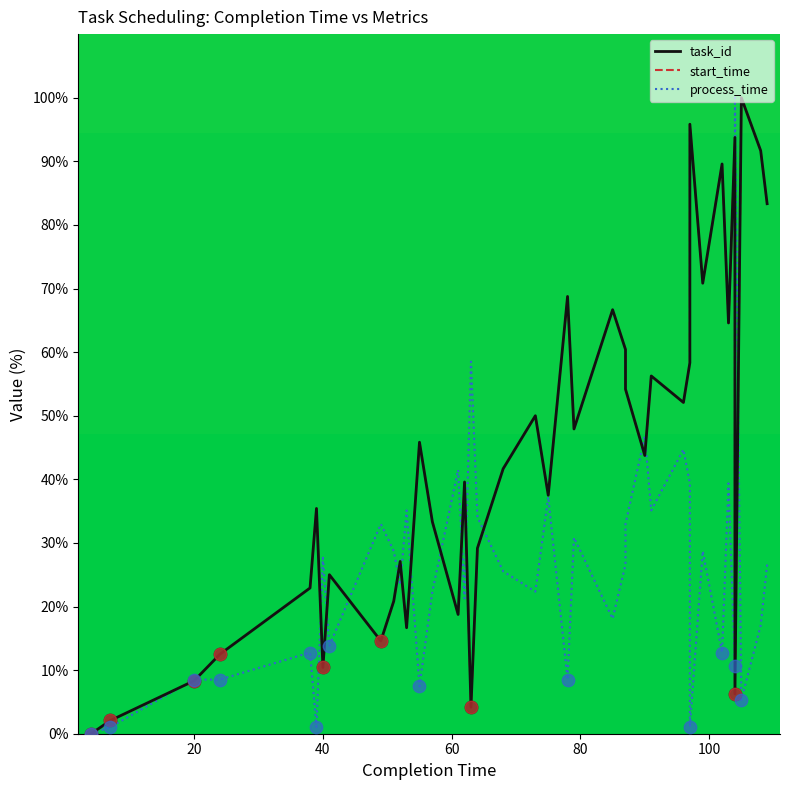

Which series has the widest spread of Y values?

task_id